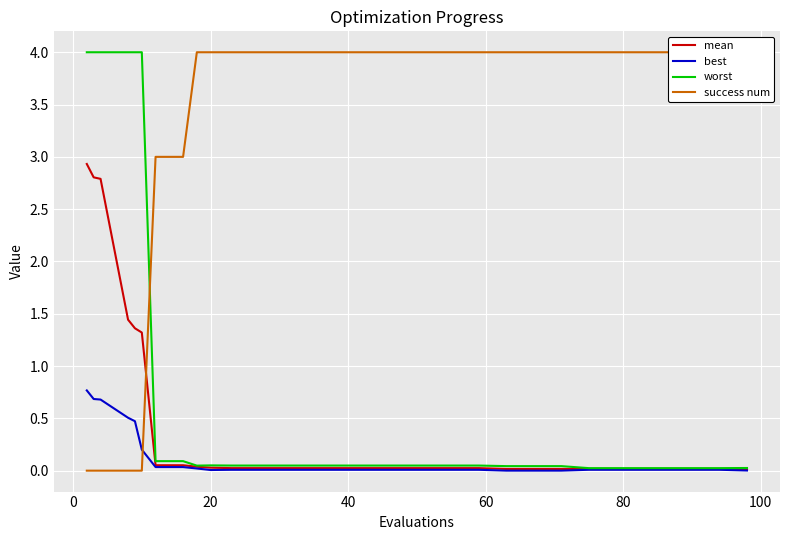

How many data points does each series have?

30